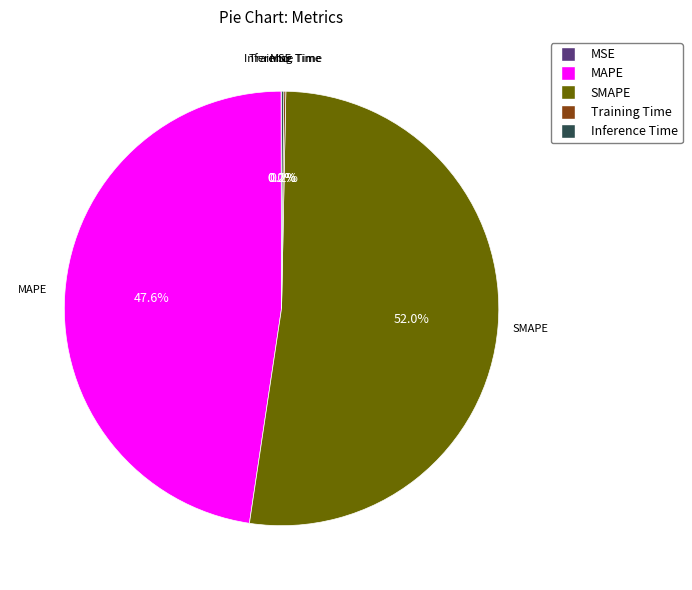

Is the sum of MAPE and SMAPE greater than half?

Yes